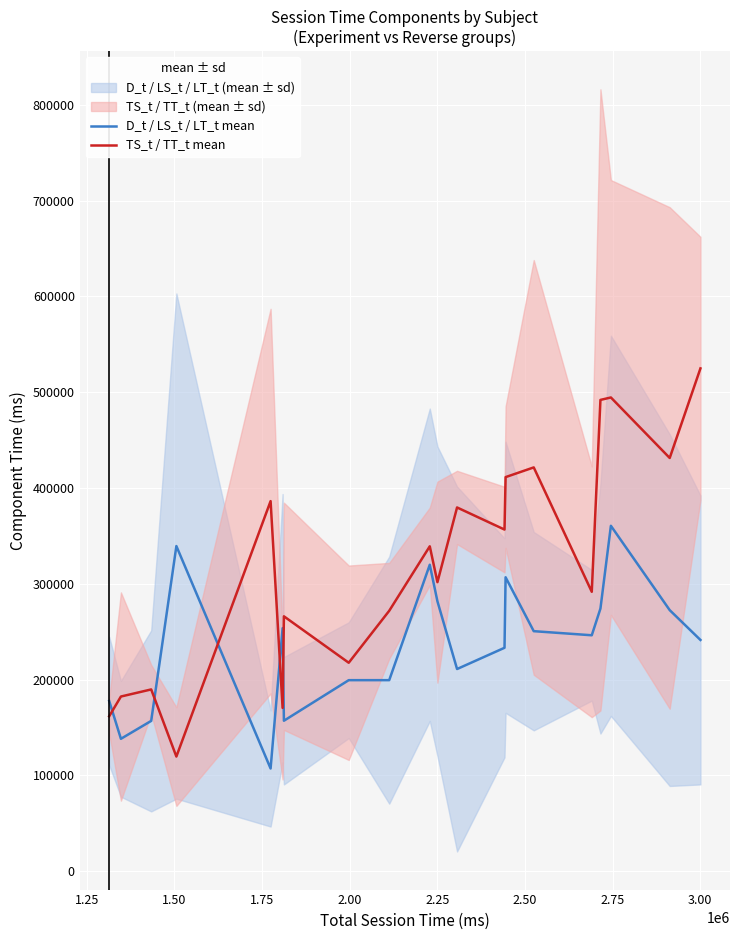

Which series has the largest total across all categories?

TS_t / TT_t mean